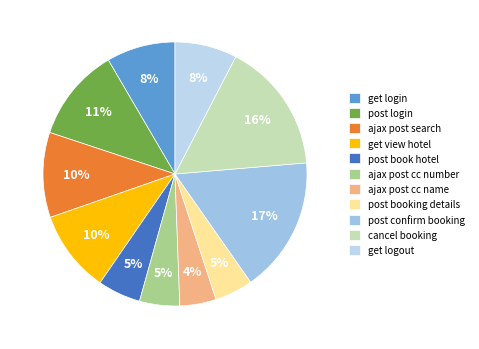

Approximately how many times larger is the value at post login compared to get view hotel?

1.1